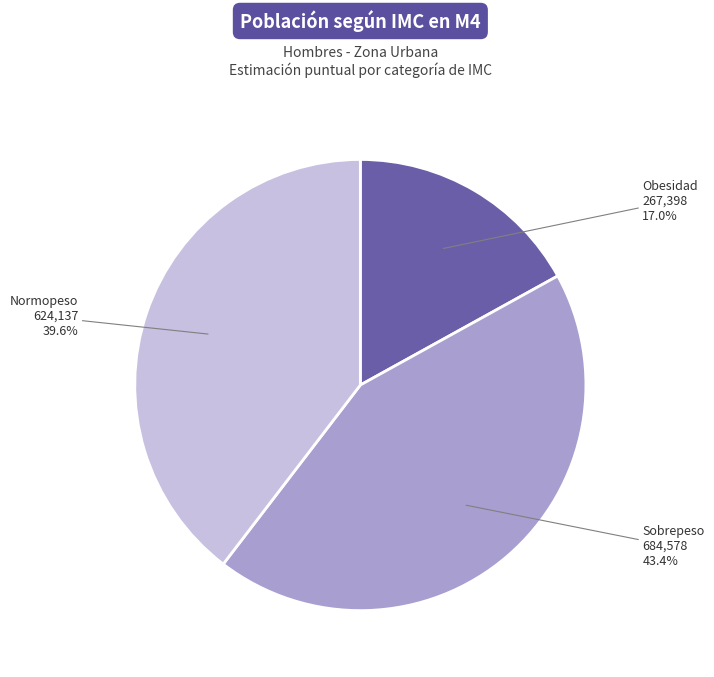

Does Normopeso represent more than half of the total?

No